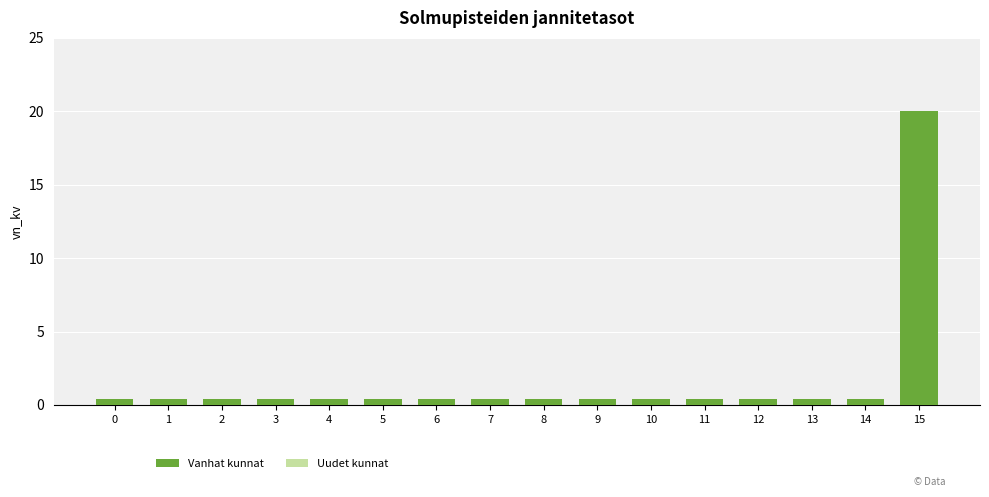

What is the average value?

1.6